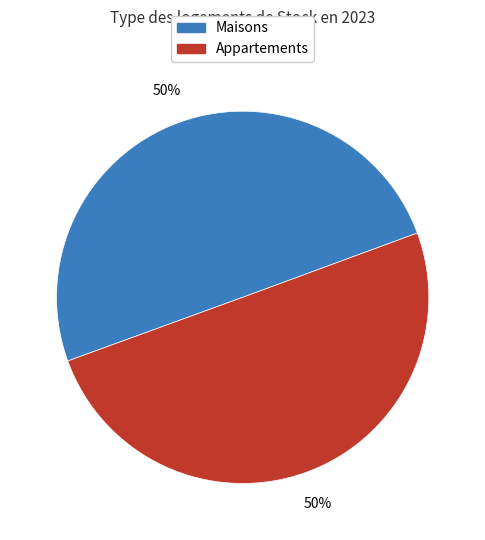

Count the number of slices in the pie.

2